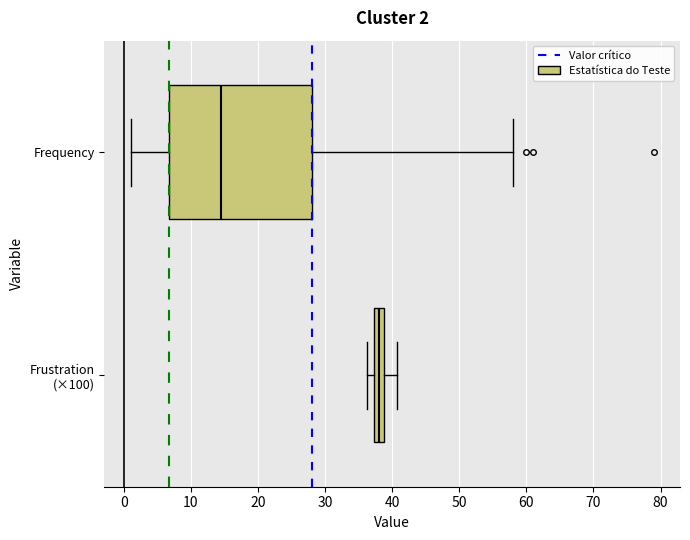

Which box has the furthest to the right median line?

Frustration (×100)